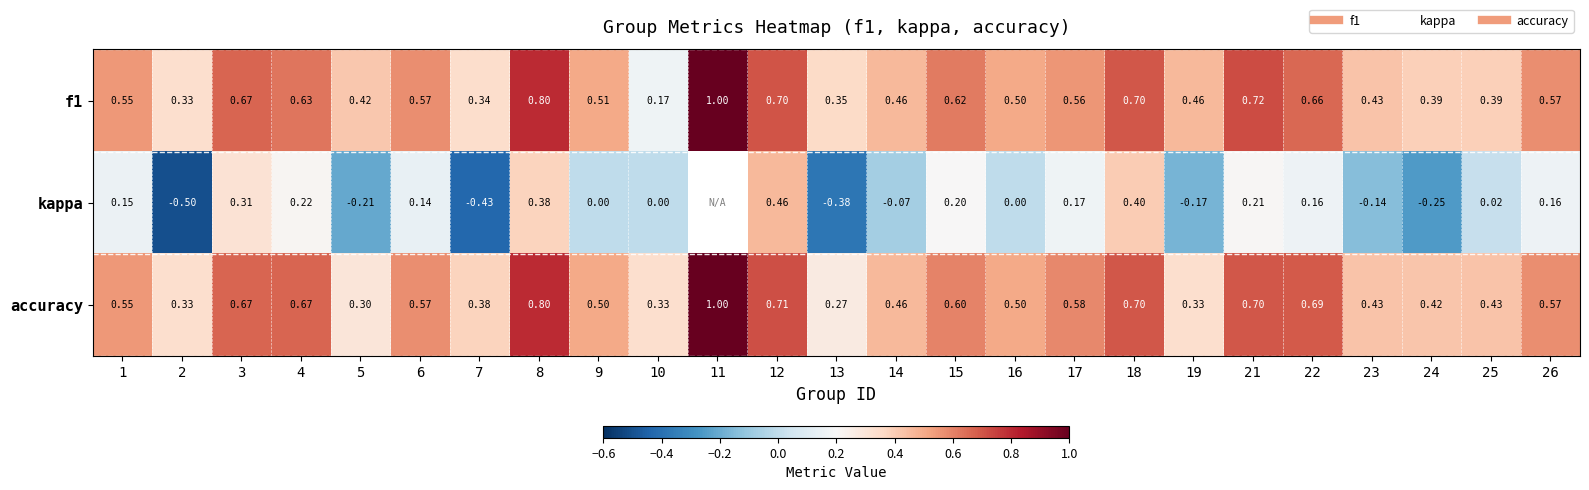

The value of f1 at 22 is 1.1. True or false?

False